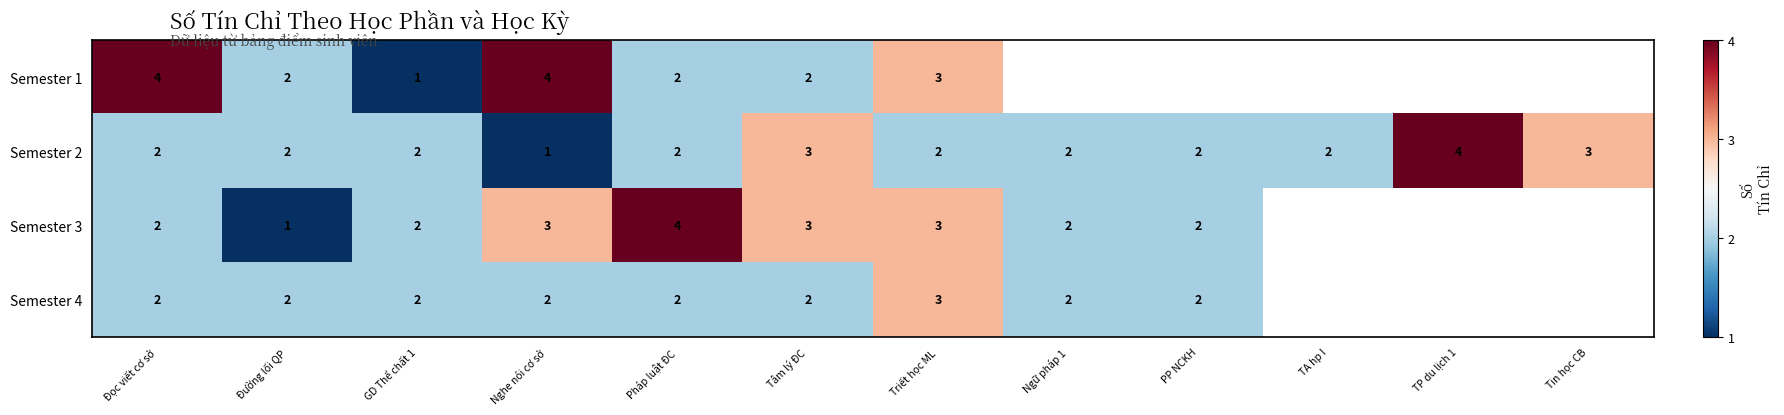

Which series changed the most between Đường lối QP and Pháp luật ĐC?

Semester 3